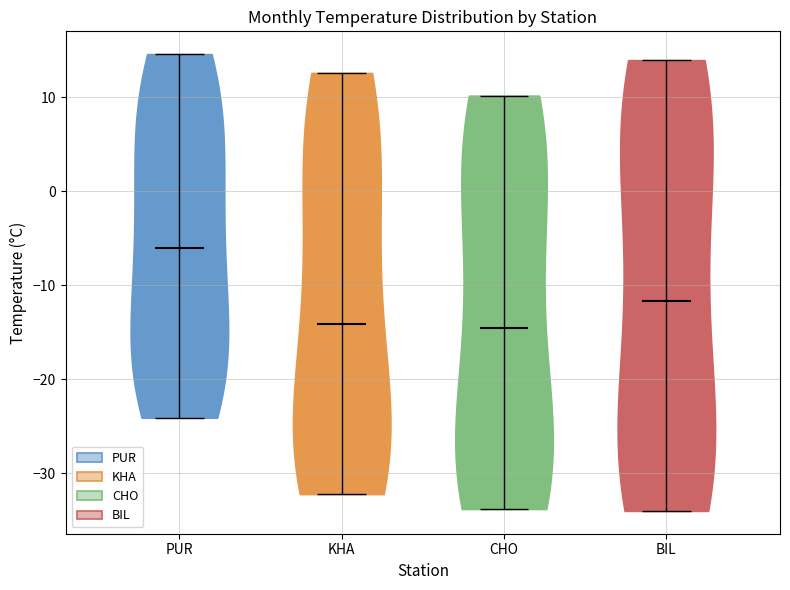

Reading left to right, read every violin against the y-axis: where its median line is, and the lowest and highest points it reaches. The values are not printed on the chart, so give them approximately, as read against the axis.

PUR: median line -6, lowest point -24, highest point 15
KHA: median line -14, lowest point -32, highest point 13
CHO: median line -15, lowest point -34, highest point 10
BIL: median line -12, lowest point -34, highest point 14